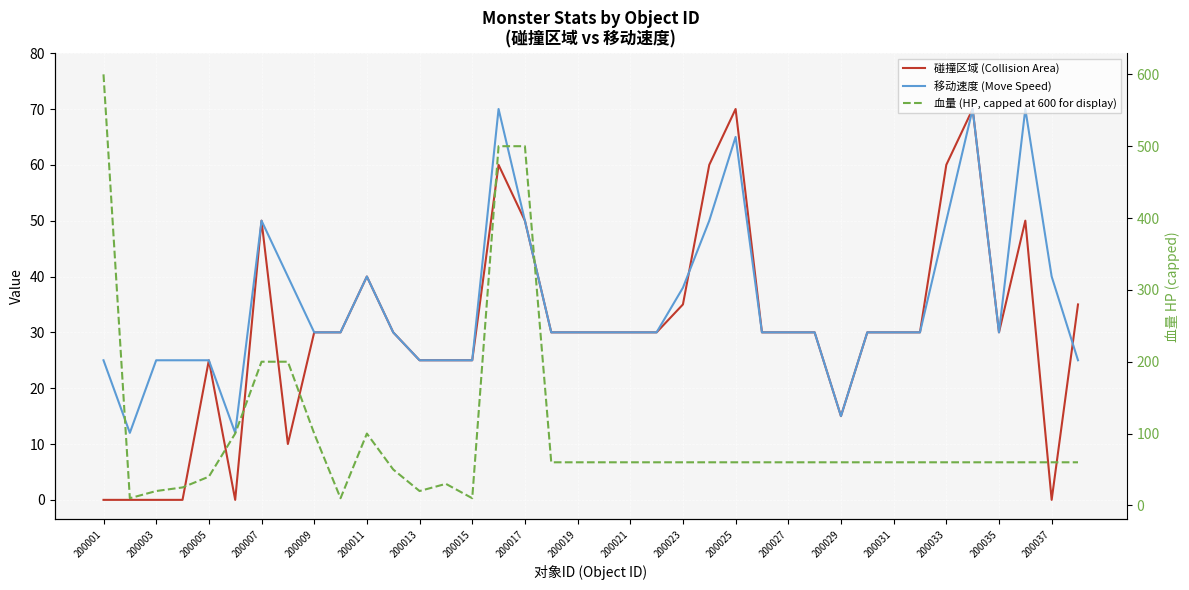

Which series has the largest total across all categories?

血量 (HP, capped at 600 for display)